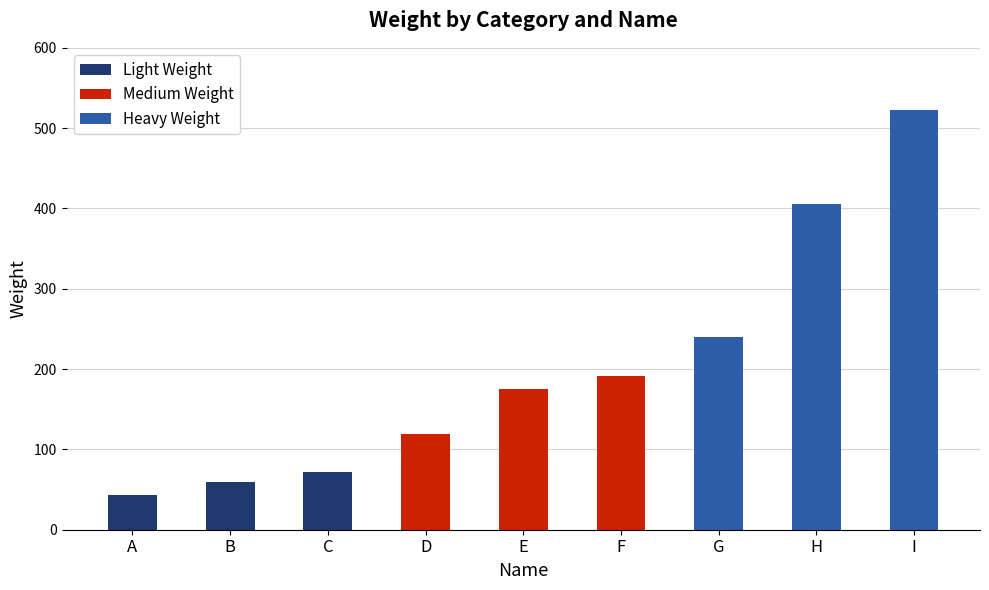

Count the Heavy Weight values in the range 240 to 522.

3